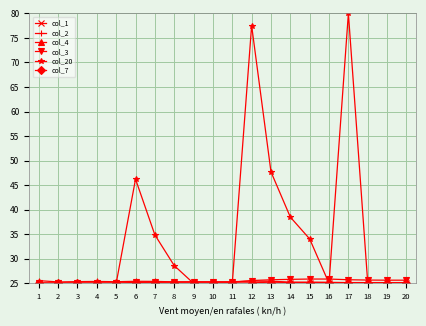

Is it true that col_2 equals 39.1 at 4?

False